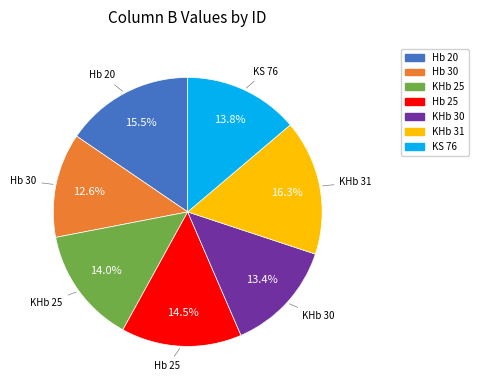

To the nearest percent, what percentage of the pie is KHb 25?

14%